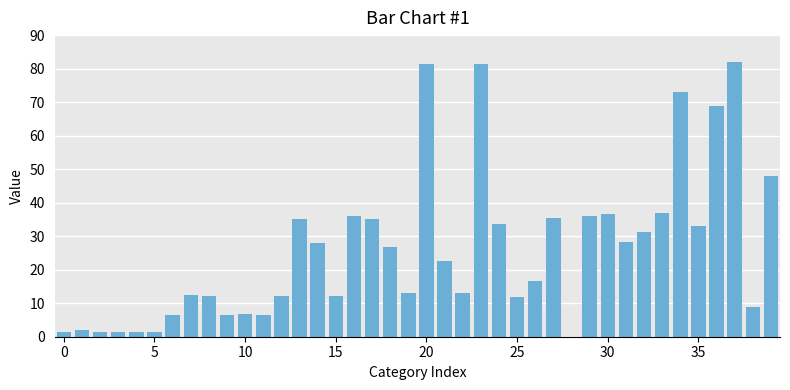

What is the sum of all values?

1037.6